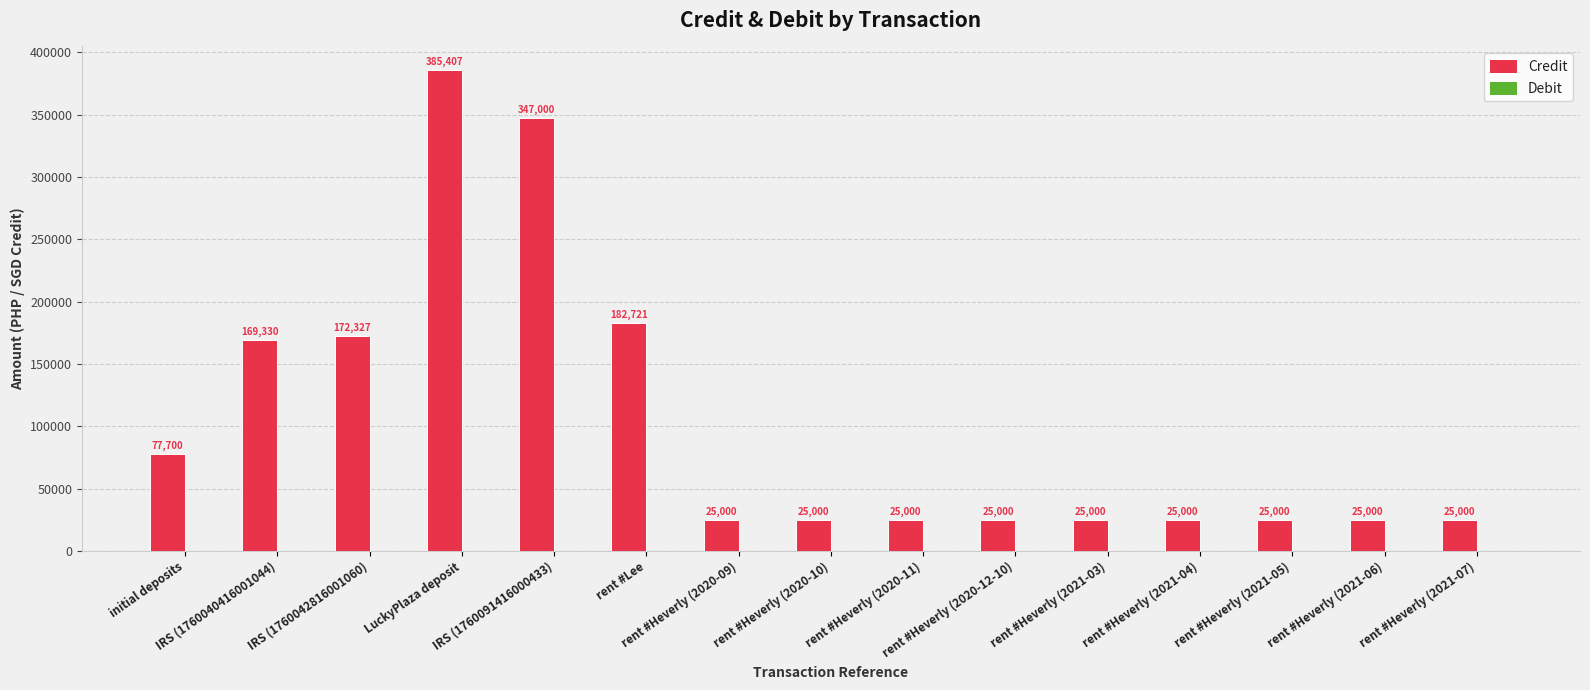

What is the label of the 8th bar from the right?

rent #Heverly (2020-10)